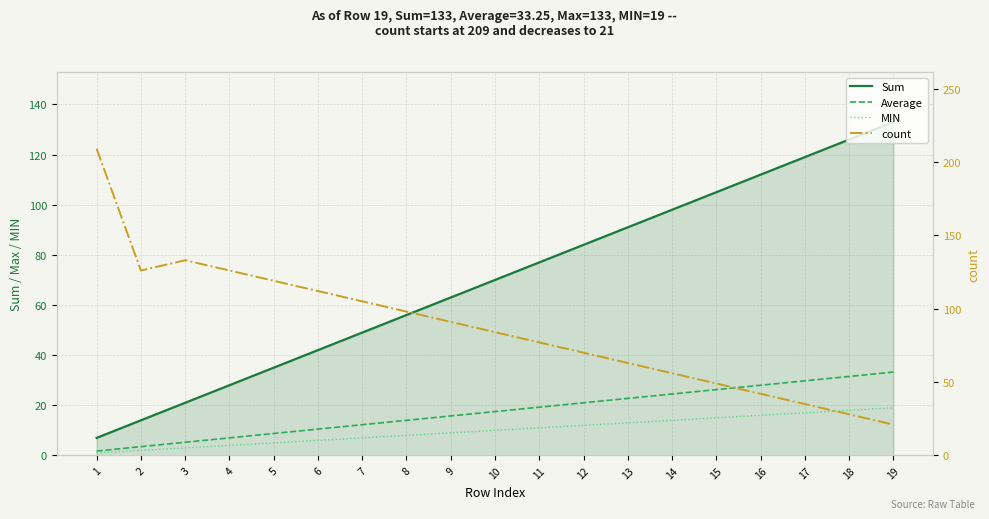

True or false: count and MIN cross at least once.

False